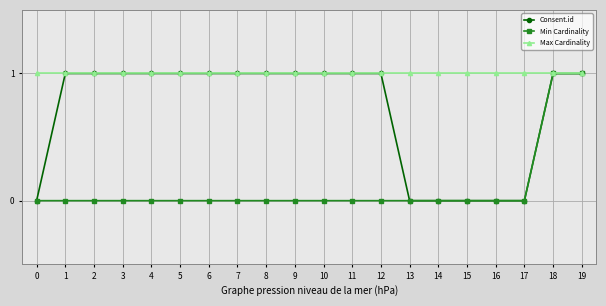

Count the number of data series in this chart.

3